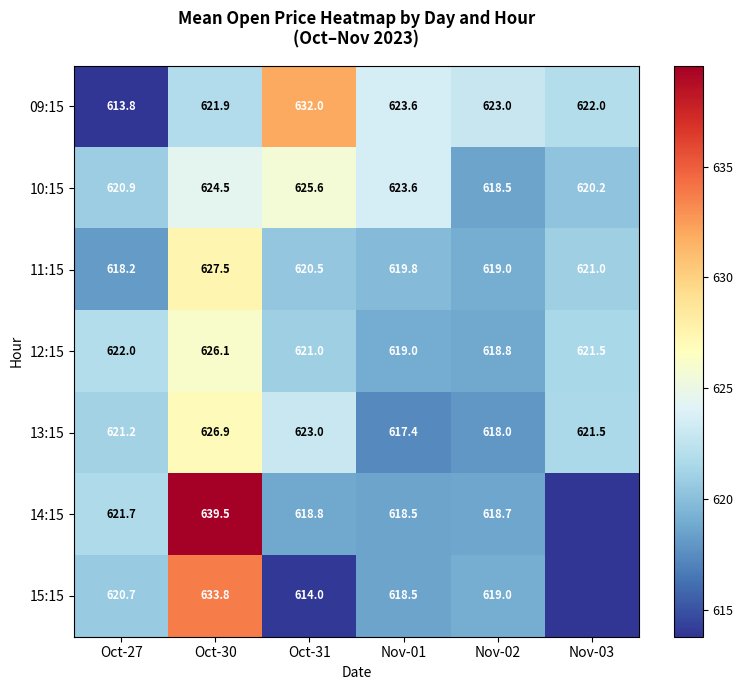

What is the difference between the highest and lowest values at Nov-02?

5.0